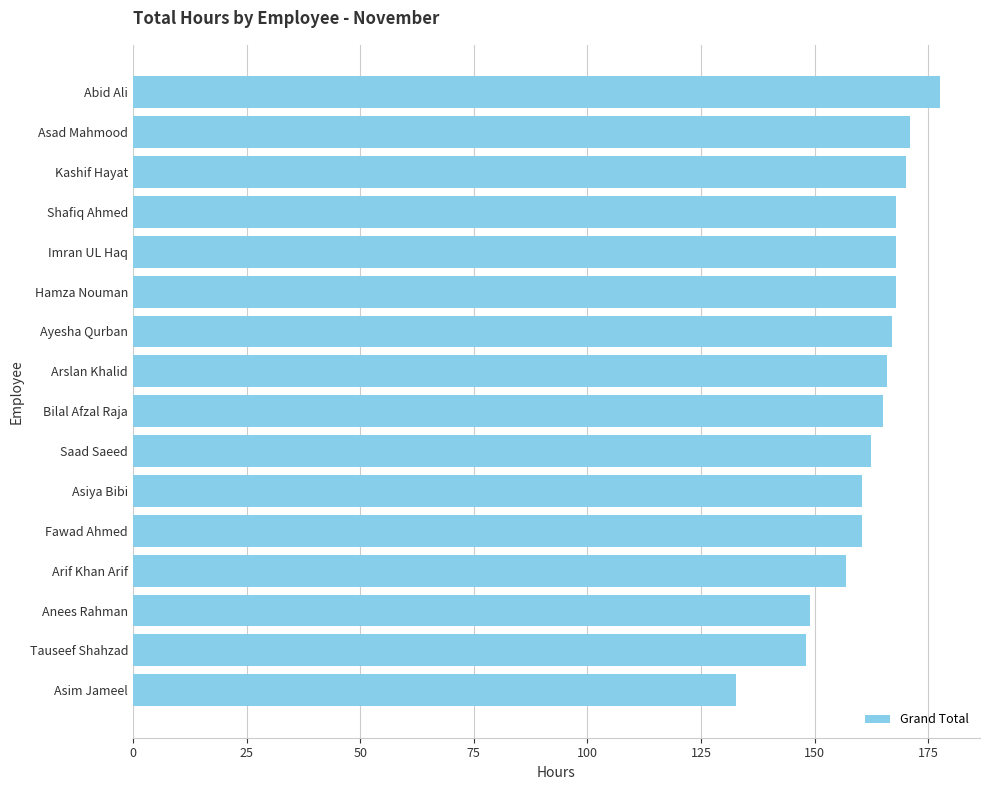

At which category does the chart reach its peak across all series?

Abid Ali